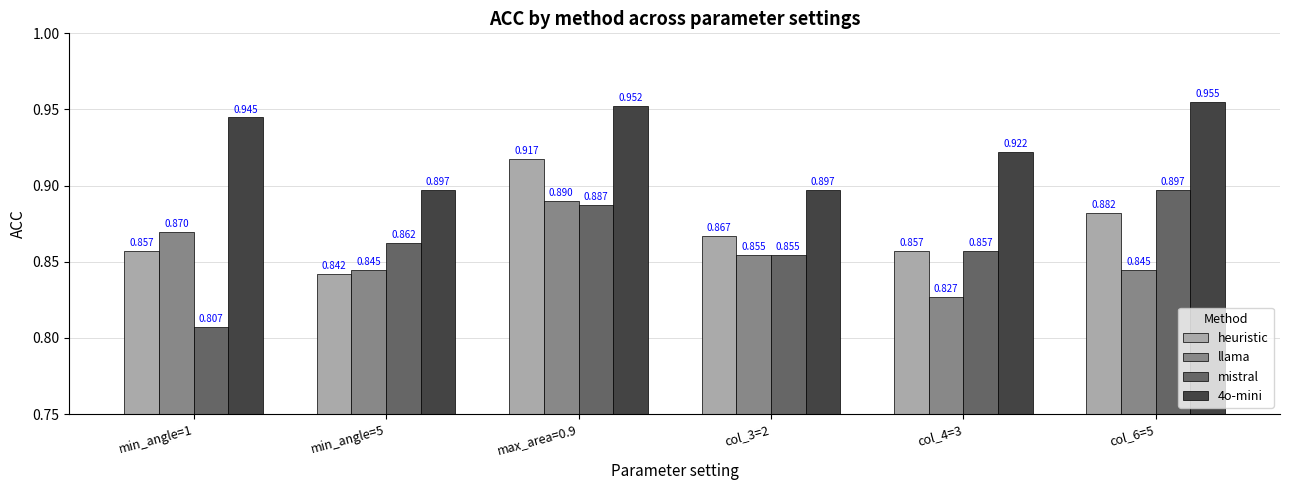

How many data points does each series have?

6